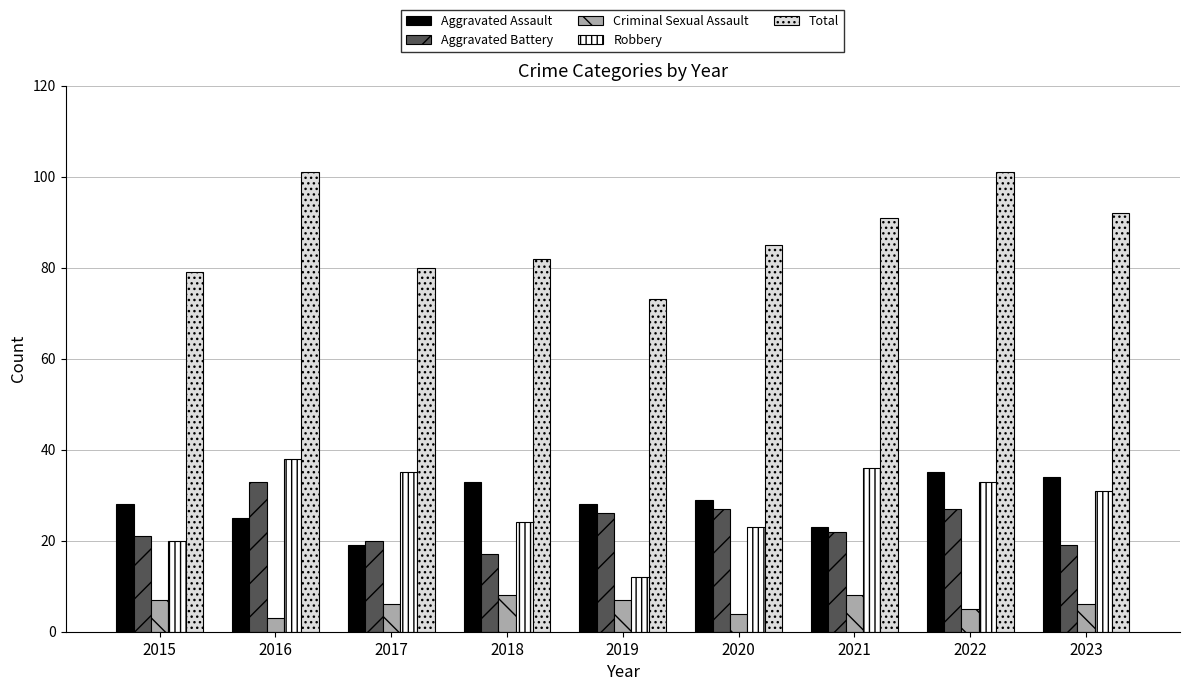

Reading left to right, list all the values displayed in this chart.

Aggravated Assault: 28	25	19	33	28	29	23	35	34
Aggravated Battery: 21	33	20	17	26	27	22	27	19
Criminal Sexual Assault: 7	3	6	8	7	4	8	5	6
Robbery: 20	38	35	24	12	23	36	33	31
Total: 79	101	80	82	73	85	91	101	92